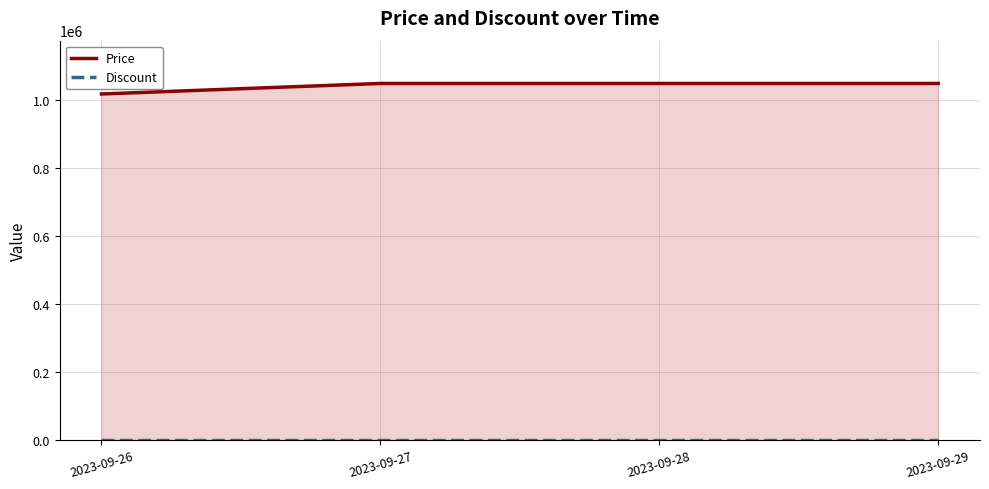

The value of Price at 2023-09-27 is 363655. True or false?

False